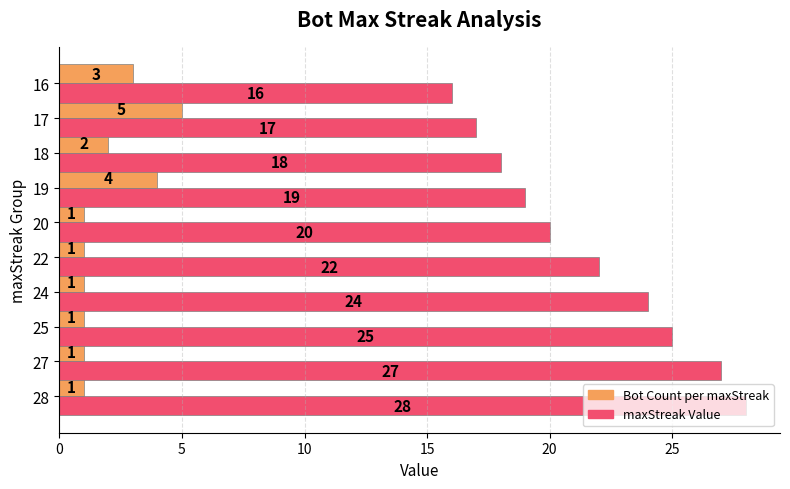

Where is maxStreak Value nearest to the value 22?

22